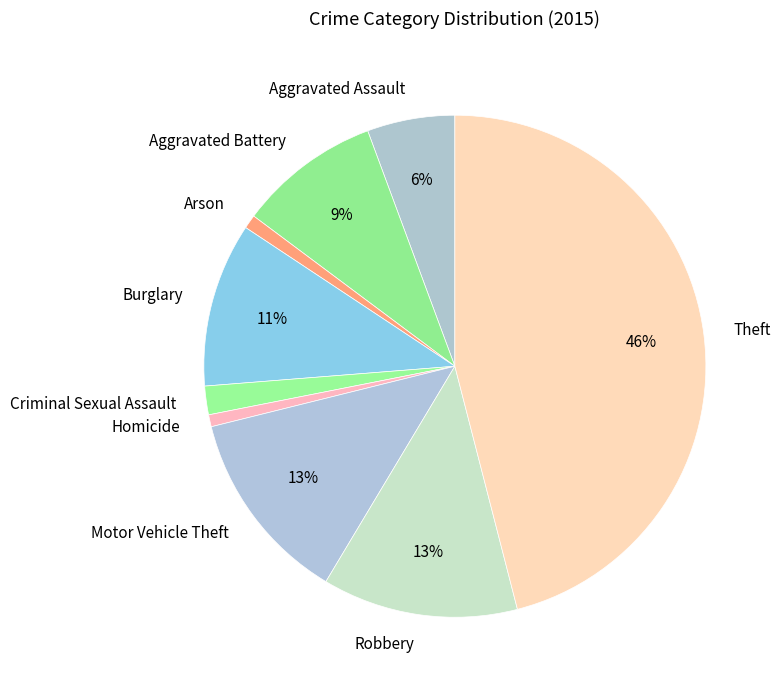

Is the sum of Aggravated Battery and Robbery greater than half?

No